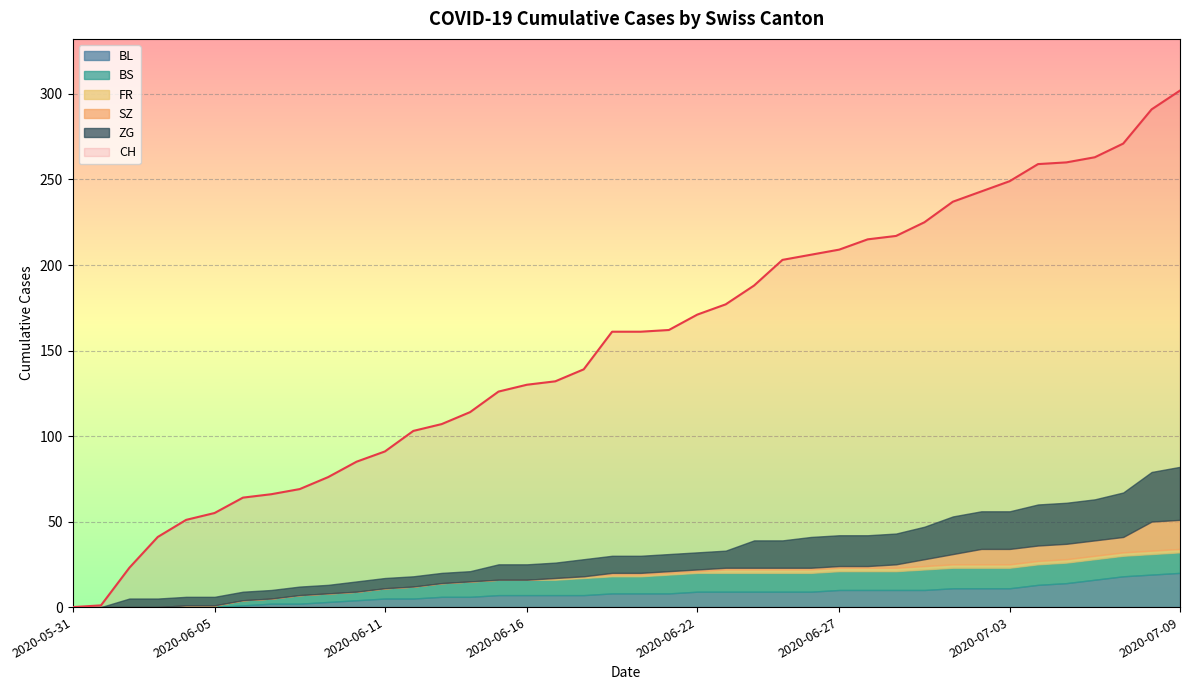

Reading left to right, extract all data points from this chart.

CH: 2020-05-31=0	2020-06-01=1	2020-06-02=23	2020-06-03=41	2020-06-04=51	2020-06-05=55	2020-06-06=64	2020-06-07=66	2020-06-08=69	2020-06-09=76	2020-06-10=85	2020-06-11=91	2020-06-12=103	2020-06-13=107	2020-06-14=114	2020-06-15=126	2020-06-16=130	2020-06-17=132	2020-06-18=139	2020-06-19=161	2020-06-20=161	2020-06-21=162	2020-06-22=171	2020-06-23=177	2020-06-24=188	2020-06-25=203	2020-06-26=206	2020-06-27=209	2020-06-28=215	2020-06-29=217	2020-06-30=225	2020-07-01=237	2020-07-02=243	2020-07-03=249	2020-07-04=259	2020-07-05=260	2020-07-06=263	2020-07-07=271	2020-07-08=291	2020-07-09=302
BL: 2020-05-31=0	2020-06-01=0	2020-06-02=0	2020-06-03=0	2020-06-04=0	2020-06-05=0	2020-06-06=1	2020-06-07=2	2020-06-08=2	2020-06-09=3	2020-06-10=4	2020-06-11=5	2020-06-12=5	2020-06-13=6	2020-06-14=6	2020-06-15=7	2020-06-16=7	2020-06-17=7	2020-06-18=7	2020-06-19=8	2020-06-20=8	2020-06-21=8	2020-06-22=9	2020-06-23=9	2020-06-24=9	2020-06-25=9	2020-06-26=9	2020-06-27=10	2020-06-28=10	2020-06-29=10	2020-06-30=10	2020-07-01=11	2020-07-02=11	2020-07-03=11	2020-07-04=13	2020-07-05=14	2020-07-06=16	2020-07-07=18	2020-07-08=19	2020-07-09=20
BS: 2020-05-31=0	2020-06-01=0	2020-06-02=0	2020-06-03=0	2020-06-04=1	2020-06-05=1	2020-06-06=3	2020-06-07=3	2020-06-08=5	2020-06-09=5	2020-06-10=5	2020-06-11=6	2020-06-12=7	2020-06-13=8	2020-06-14=9	2020-06-15=9	2020-06-16=9	2020-06-17=9	2020-06-18=10	2020-06-19=10	2020-06-20=10	2020-06-21=11	2020-06-22=11	2020-06-23=11	2020-06-24=11	2020-06-25=11	2020-06-26=11	2020-06-27=11	2020-06-28=11	2020-06-29=11	2020-06-30=12	2020-07-01=12	2020-07-02=12	2020-07-03=12	2020-07-04=12	2020-07-05=12	2020-07-06=12	2020-07-07=12	2020-07-08=12	2020-07-09=12
FR: 2020-05-31=0	2020-06-01=0	2020-06-02=0	2020-06-03=0	2020-06-04=0	2020-06-05=0	2020-06-06=0	2020-06-07=0	2020-06-08=0	2020-06-09=0	2020-06-10=0	2020-06-11=0	2020-06-12=0	2020-06-13=0	2020-06-14=0	2020-06-15=0	2020-06-16=0	2020-06-17=1	2020-06-18=1	2020-06-19=1	2020-06-20=1	2020-06-21=1	2020-06-22=1	2020-06-23=2	2020-06-24=2	2020-06-25=2	2020-06-26=2	2020-06-27=2	2020-06-28=2	2020-06-29=2	2020-06-30=2	2020-07-01=2	2020-07-02=2	2020-07-03=2	2020-07-04=2	2020-07-05=2	2020-07-06=2	2020-07-07=2	2020-07-08=2	2020-07-09=2
SZ: 2020-05-31=0	2020-06-01=0	2020-06-02=0	2020-06-03=0	2020-06-04=0	2020-06-05=0	2020-06-06=0	2020-06-07=0	2020-06-08=0	2020-06-09=0	2020-06-10=0	2020-06-11=0	2020-06-12=0	2020-06-13=0	2020-06-14=0	2020-06-15=0	2020-06-16=0	2020-06-17=0	2020-06-18=0	2020-06-19=1	2020-06-20=1	2020-06-21=1	2020-06-22=1	2020-06-23=1	2020-06-24=1	2020-06-25=1	2020-06-26=1	2020-06-27=1	2020-06-28=1	2020-06-29=2	2020-06-30=4	2020-07-01=6	2020-07-02=9	2020-07-03=9	2020-07-04=9	2020-07-05=9	2020-07-06=9	2020-07-07=9	2020-07-08=17	2020-07-09=17
ZG: 2020-05-31=0	2020-06-01=0	2020-06-02=5	2020-06-03=5	2020-06-04=5	2020-06-05=5	2020-06-06=5	2020-06-07=5	2020-06-08=5	2020-06-09=5	2020-06-10=6	2020-06-11=6	2020-06-12=6	2020-06-13=6	2020-06-14=6	2020-06-15=9	2020-06-16=9	2020-06-17=9	2020-06-18=10	2020-06-19=10	2020-06-20=10	2020-06-21=10	2020-06-22=10	2020-06-23=10	2020-06-24=16	2020-06-25=16	2020-06-26=18	2020-06-27=18	2020-06-28=18	2020-06-29=18	2020-06-30=19	2020-07-01=22	2020-07-02=22	2020-07-03=22	2020-07-04=24	2020-07-05=24	2020-07-06=24	2020-07-07=26	2020-07-08=29	2020-07-09=31